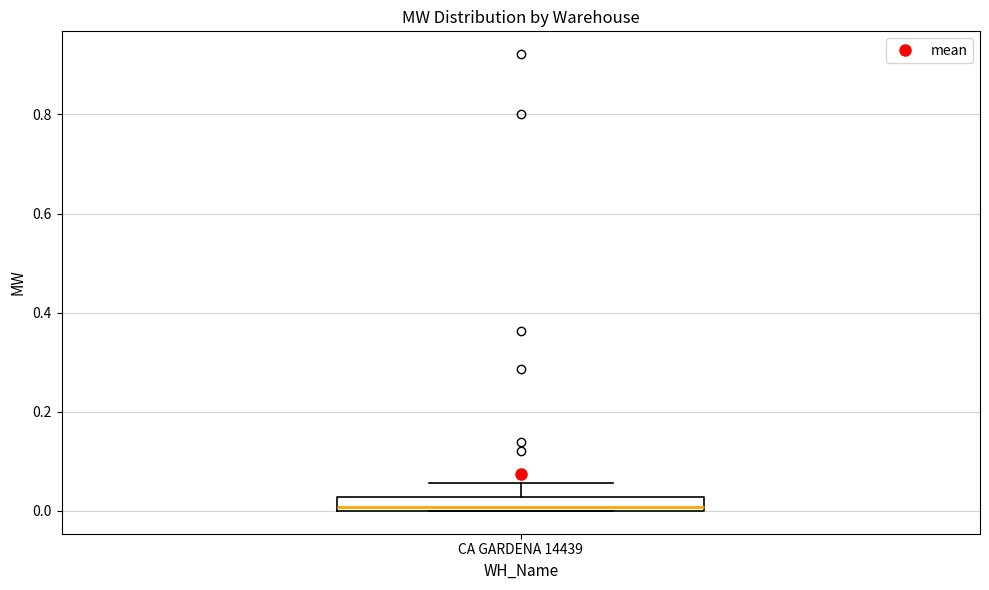

Where does the upper whisker of the box for CA GARDENA 14439 end on the y-axis? The values are not printed on the chart, so give them approximately, as read against the axis.

0.06